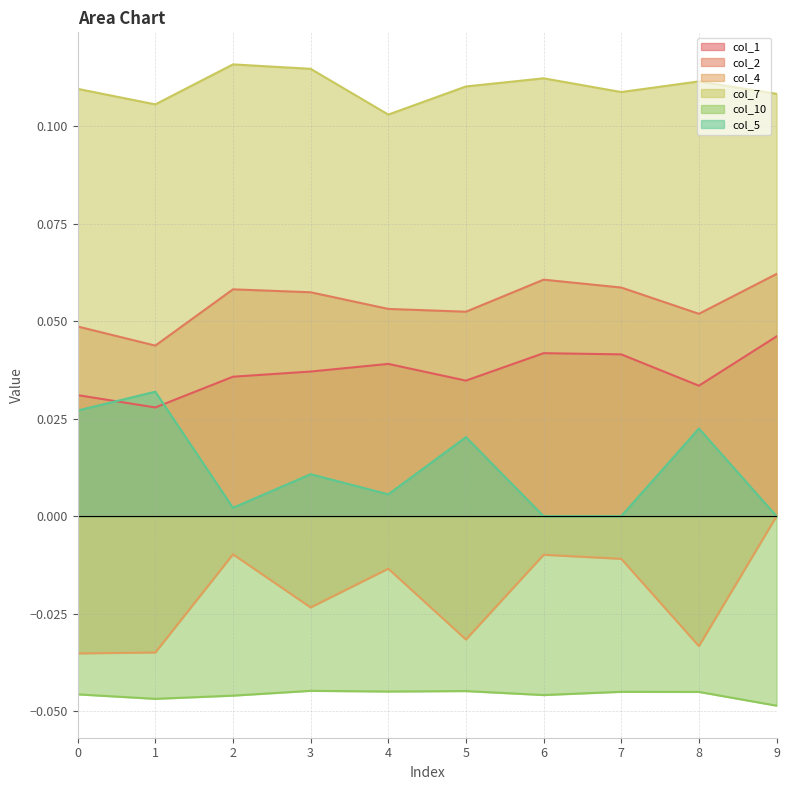

Reading right to left, transcribe all the data shown in this chart.

col_1: 0.0	0.0	0.0	0.0	0.0	0.0	0.0	0.0	0.0	0.0
col_2: 0.1	0.1	0.1	0.1	0.1	0.1	0.1	0.1	0.0	0.0
col_4: 0.0	-0.0	-0.0	-0.0	-0.0	-0.0	-0.0	-0.0	-0.0	-0.0
col_7: 0.1	0.1	0.1	0.1	0.1	0.1	0.1	0.1	0.1	0.1
col_10: -0.0	-0.0	-0.0	-0.0	-0.0	-0.0	-0.0	-0.0	-0.0	-0.0
col_5: 0.0	0.0	0.0	0.0	0.0	0.0	0.0	0.0	0.0	0.0